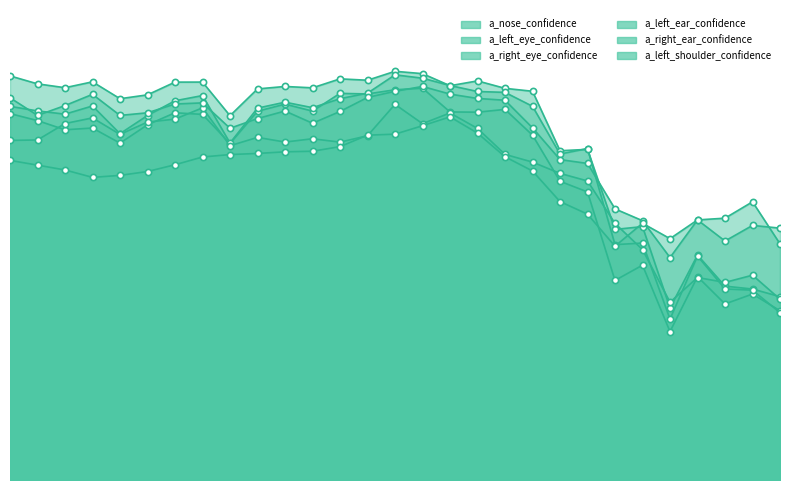

Which series reaches the maximum Y coordinate?

a_left_eye_confidence